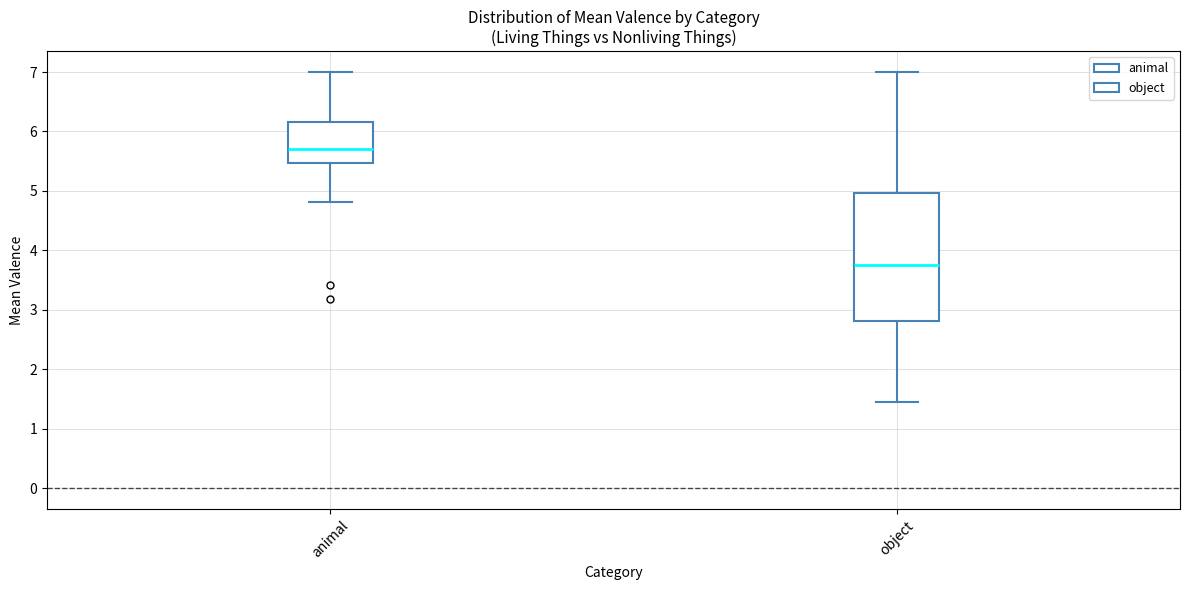

Which box has the highest median line?

animal